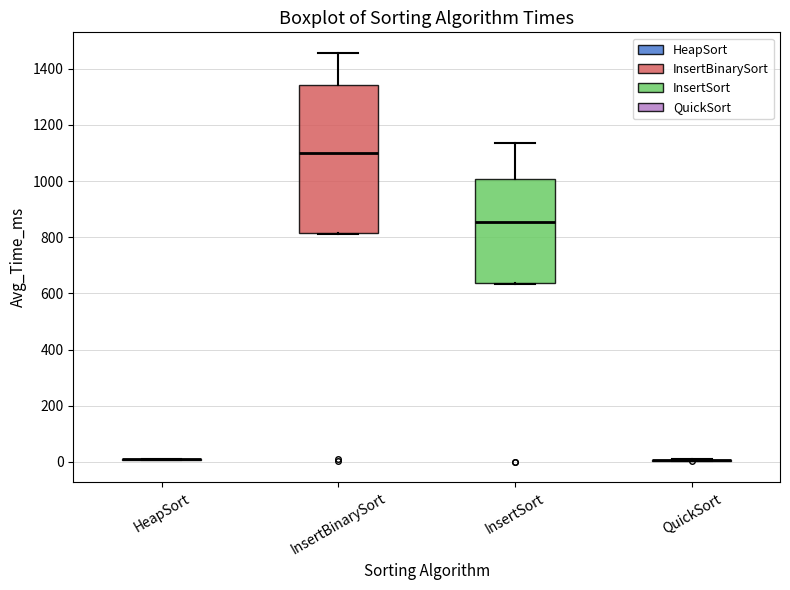

Reading left to right, transcribe this box plot: for each box, give where its median line is, the range the box spans, and where its two whiskers end, as read against the y-axis. The values are not printed on the chart, so give them approximately, as read against the axis.

HeapSort: box collapsed to a line at 0, whiskers 0 to 20
InsertBinarySort: median 1100, box 820 to 1340, whiskers 820 to 1460
InsertSort: median 860, box 640 to 1000, whiskers 640 to 1140
QuickSort: box collapsed to a line at 0, whiskers 0 to 0